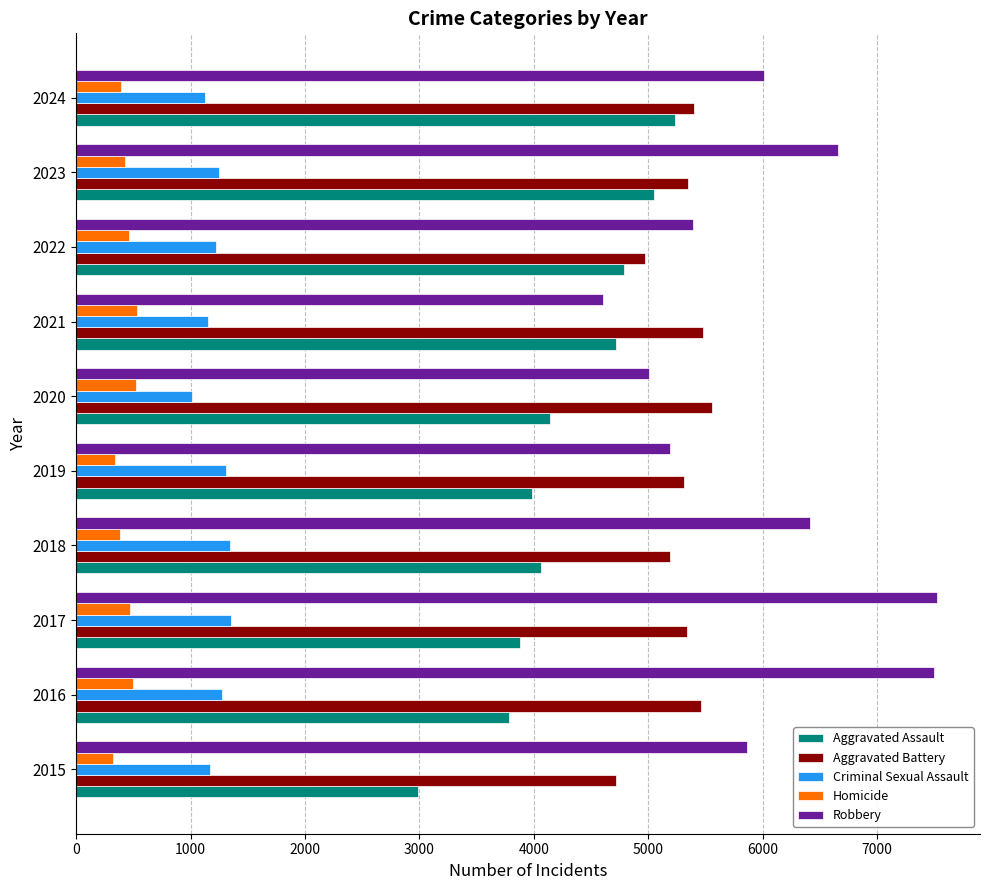

How many categories are shown in the chart?

10